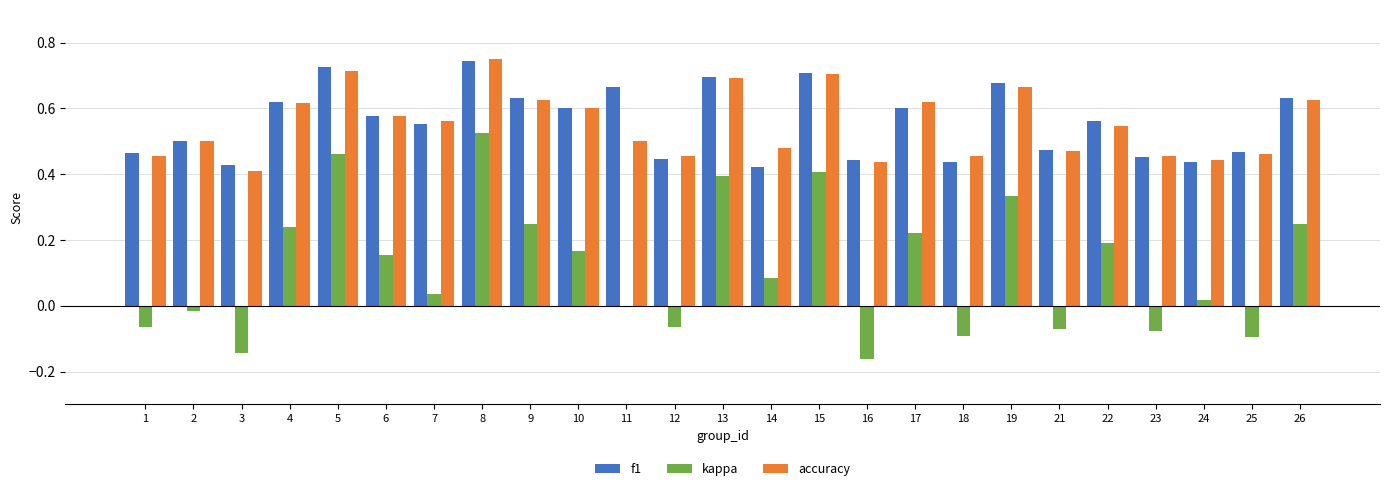

What is the sum of all accuracy values?

13.8